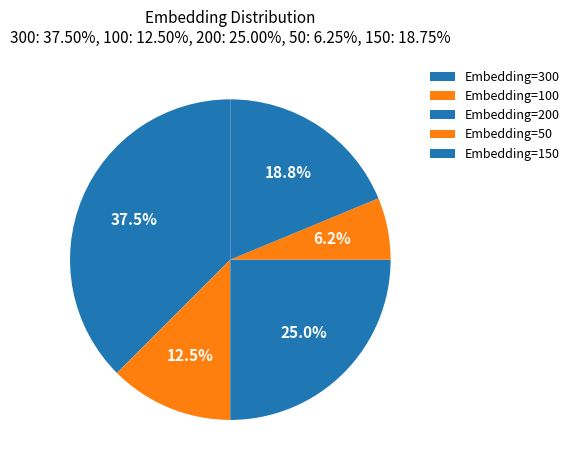

How many slices are in this pie chart?

5